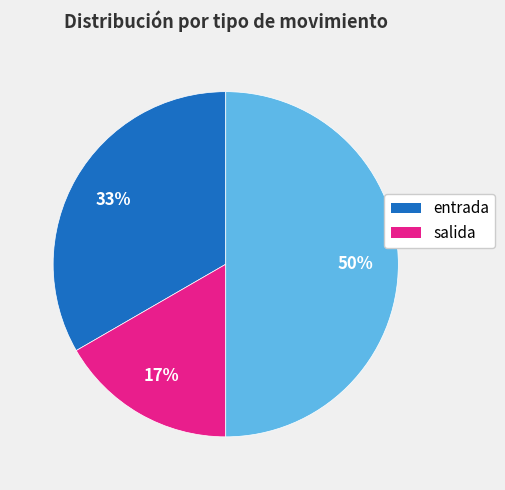

To the nearest percent, what is the average slice percentage?

33%